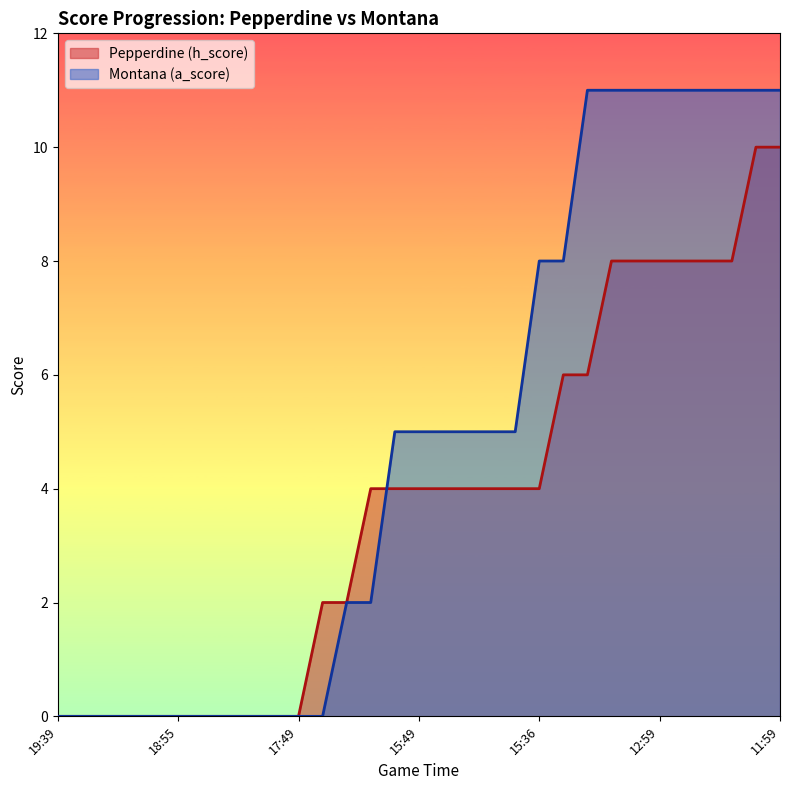

Reading left to right, what are all the values shown in this chart?

Pepperdine (h_score): 0	0	0	0	0	0	0	0	0	0	0	2	2	4	4	4	4	4	4	4	4	6	6	8	8	8	8	8	8	10	10
Montana (a_score): 0	0	0	0	0	0	0	0	0	0	0	0	2	2	5	5	5	5	5	5	8	8	11	11	11	11	11	11	11	11	11